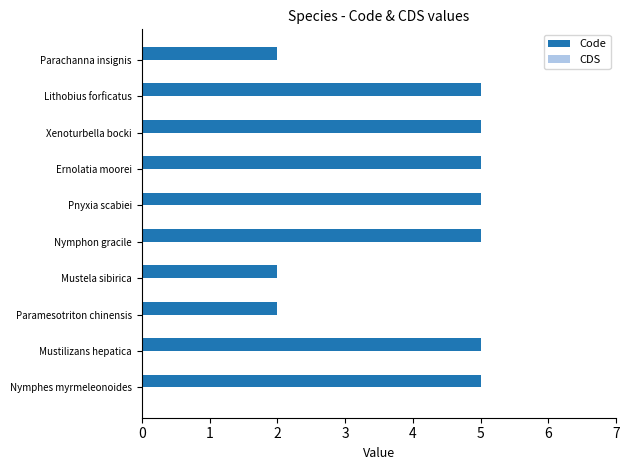

Between Mustela sibirica and Pnyxia scabiei, which is larger?

Pnyxia scabiei